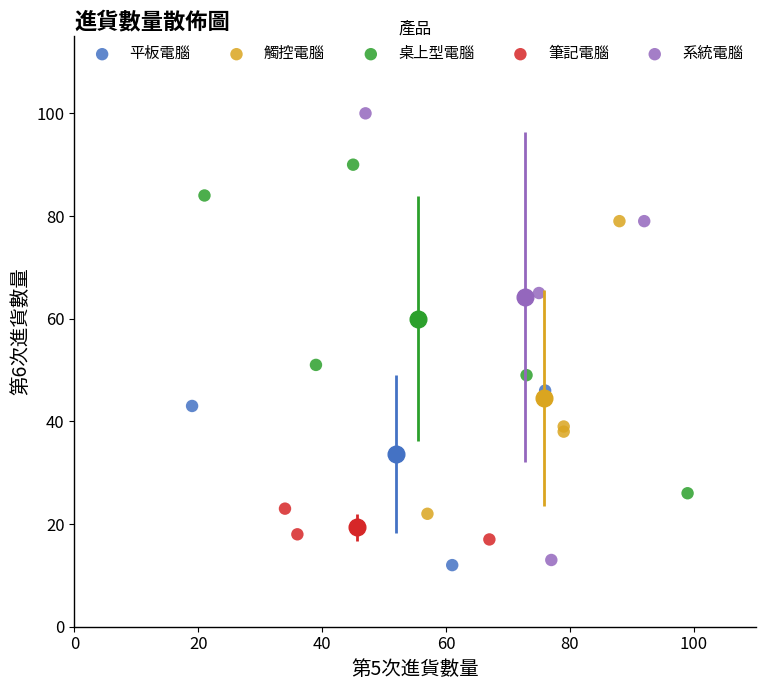

Which series reaches the maximum Y coordinate?

系統電腦